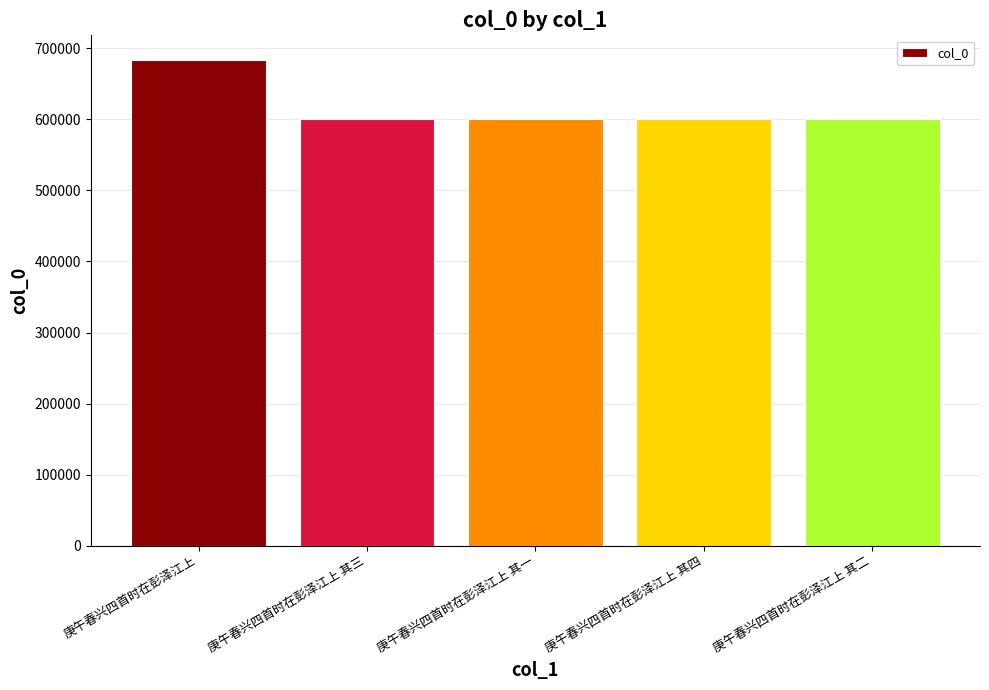

What is the change in value from 庚午春兴四首时在彭泽江上 to 庚午春兴四首时在彭泽江上 其二?

-83608